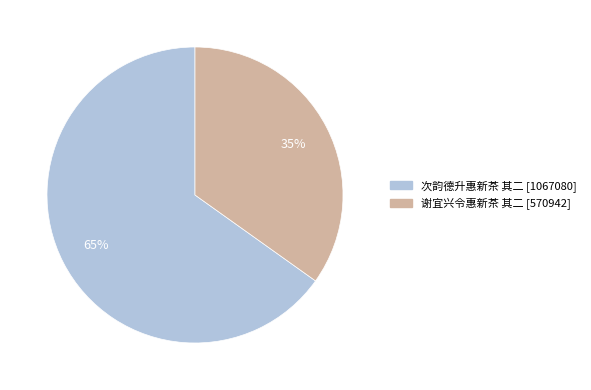

Between 谢宜兴令惠新茶 其二 and 次韵德升惠新茶 其二, which is larger?

次韵德升惠新茶 其二